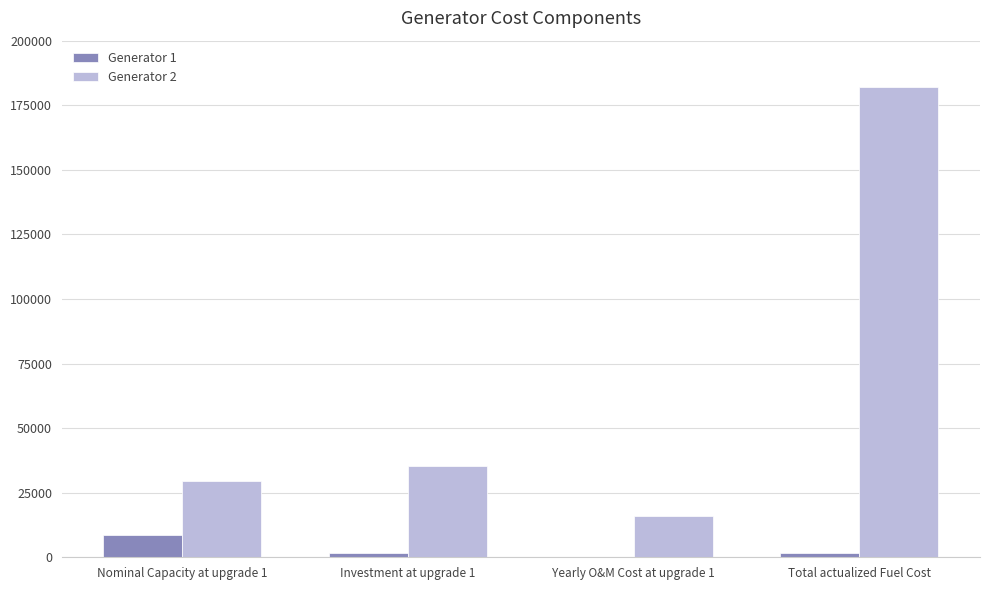

At which category is the sum across all series the highest?

Total actualized Fuel Cost